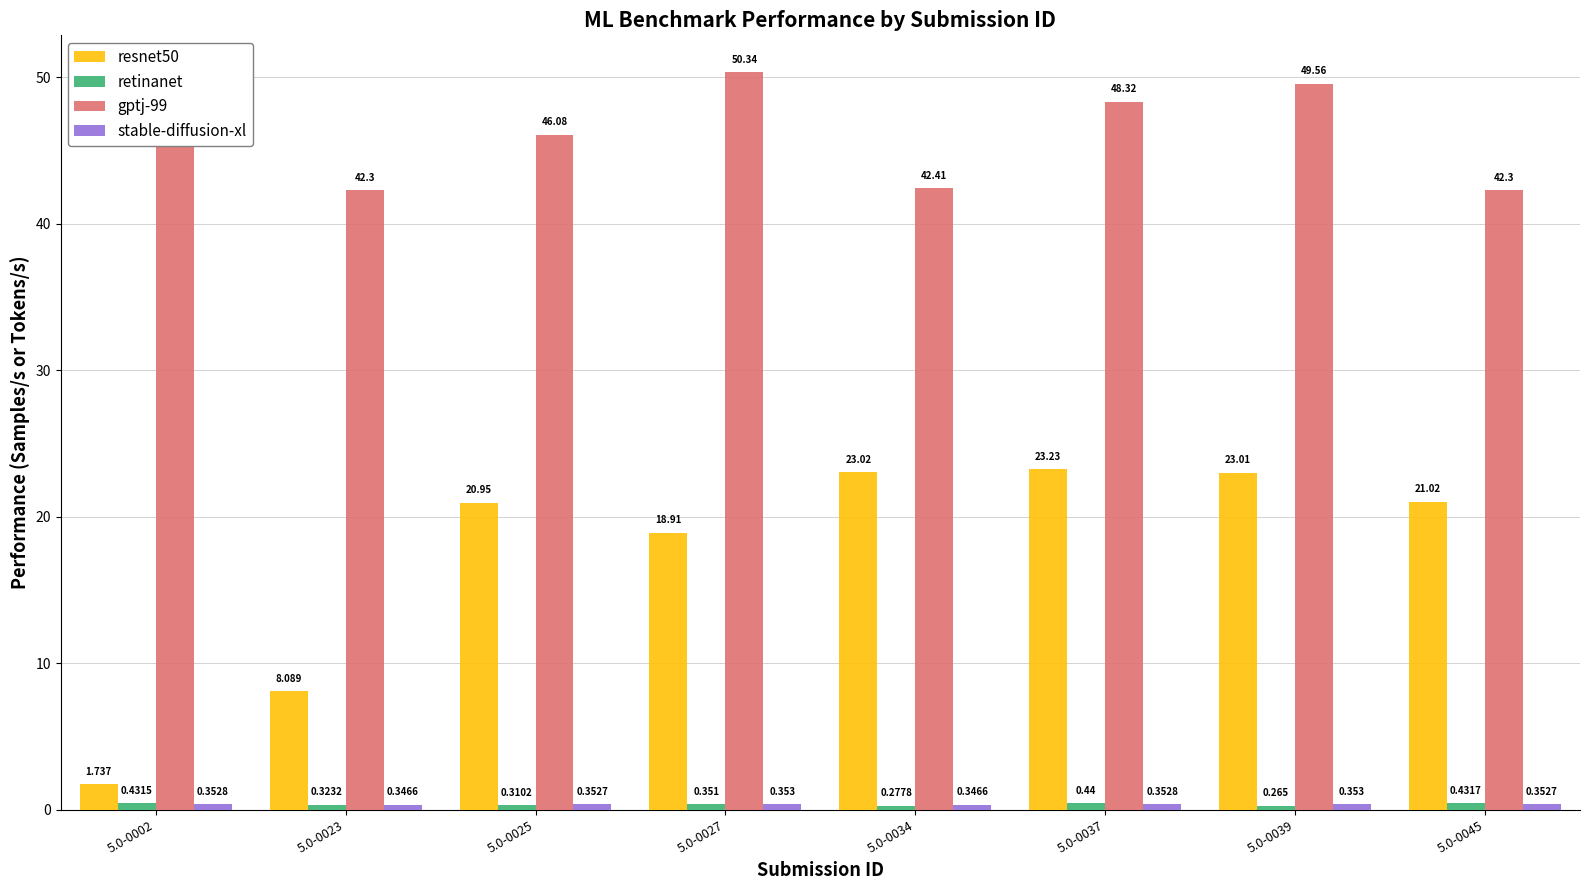

How many values in the resnet50 series are below 21?

4